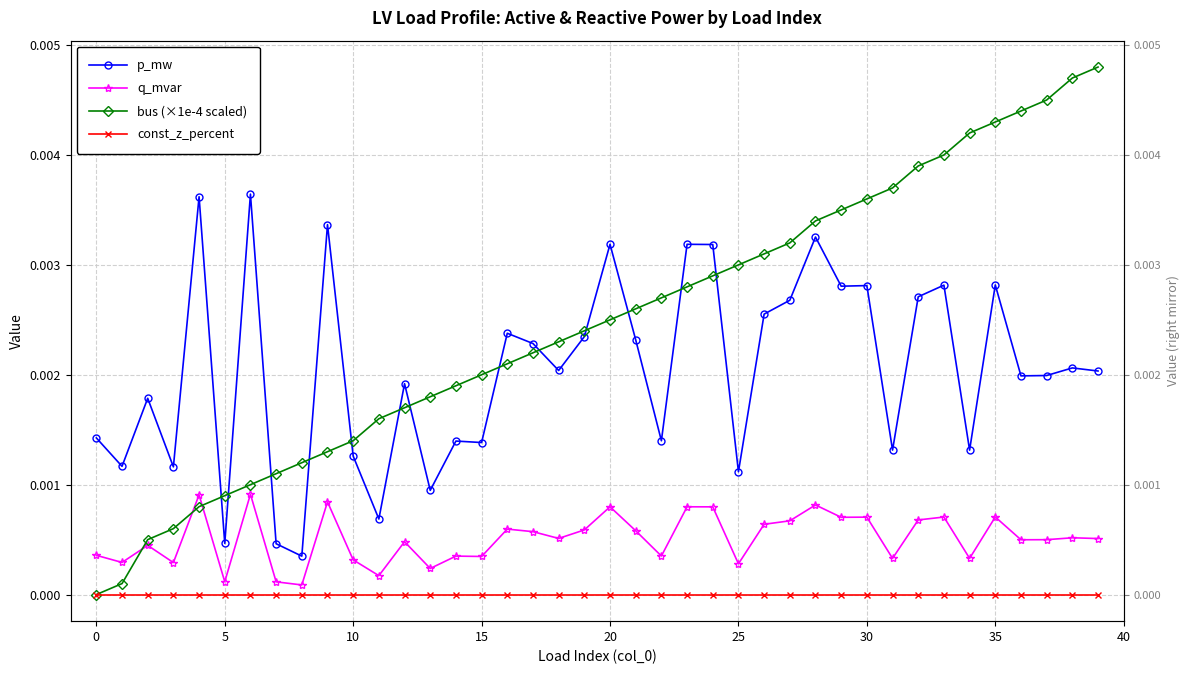

At how many categories does at least one series exceed 0?

40